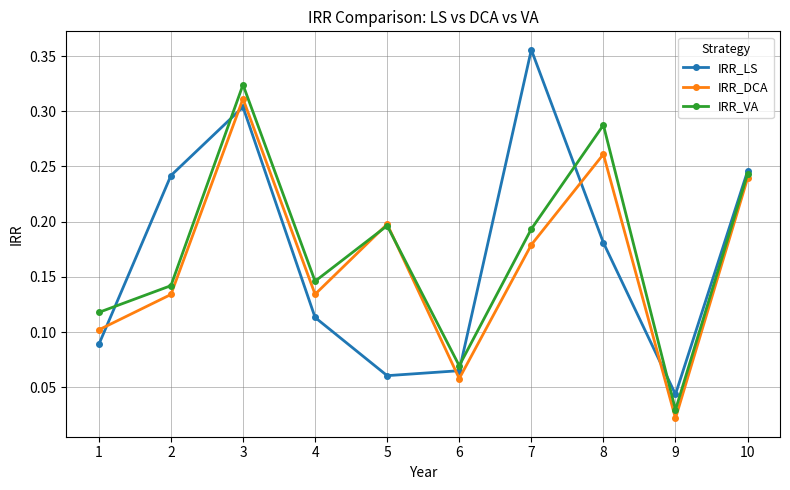

At which category is the sum across all series the highest?

3